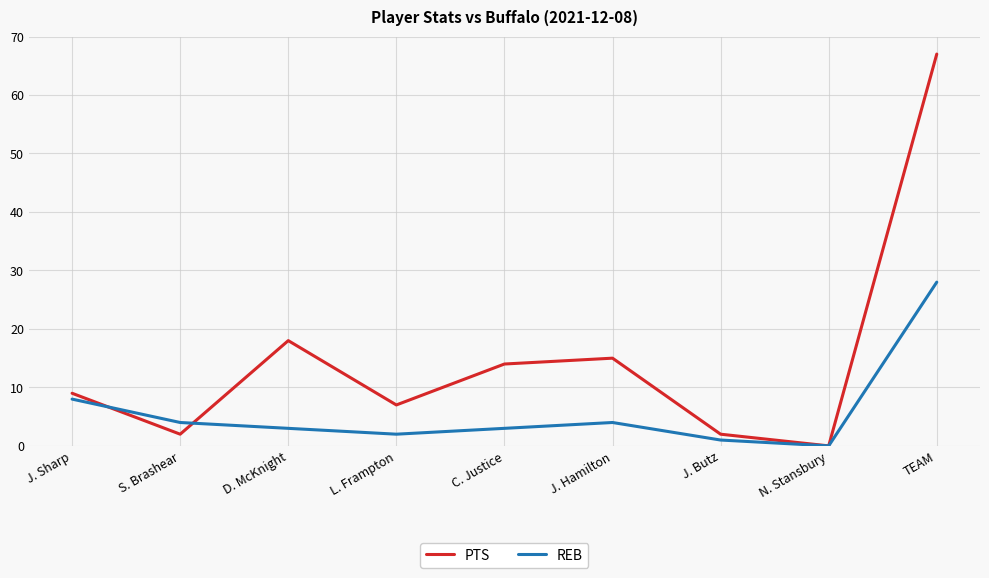

True or false: REB has a value of 37 at TEAM.

False